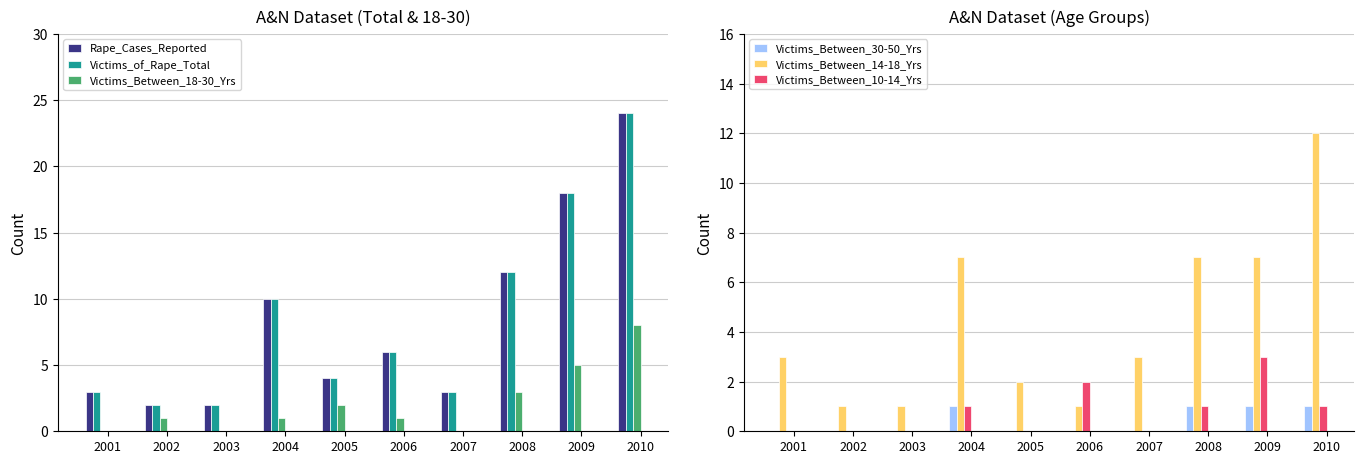

Count the number of categories in the chart.

10